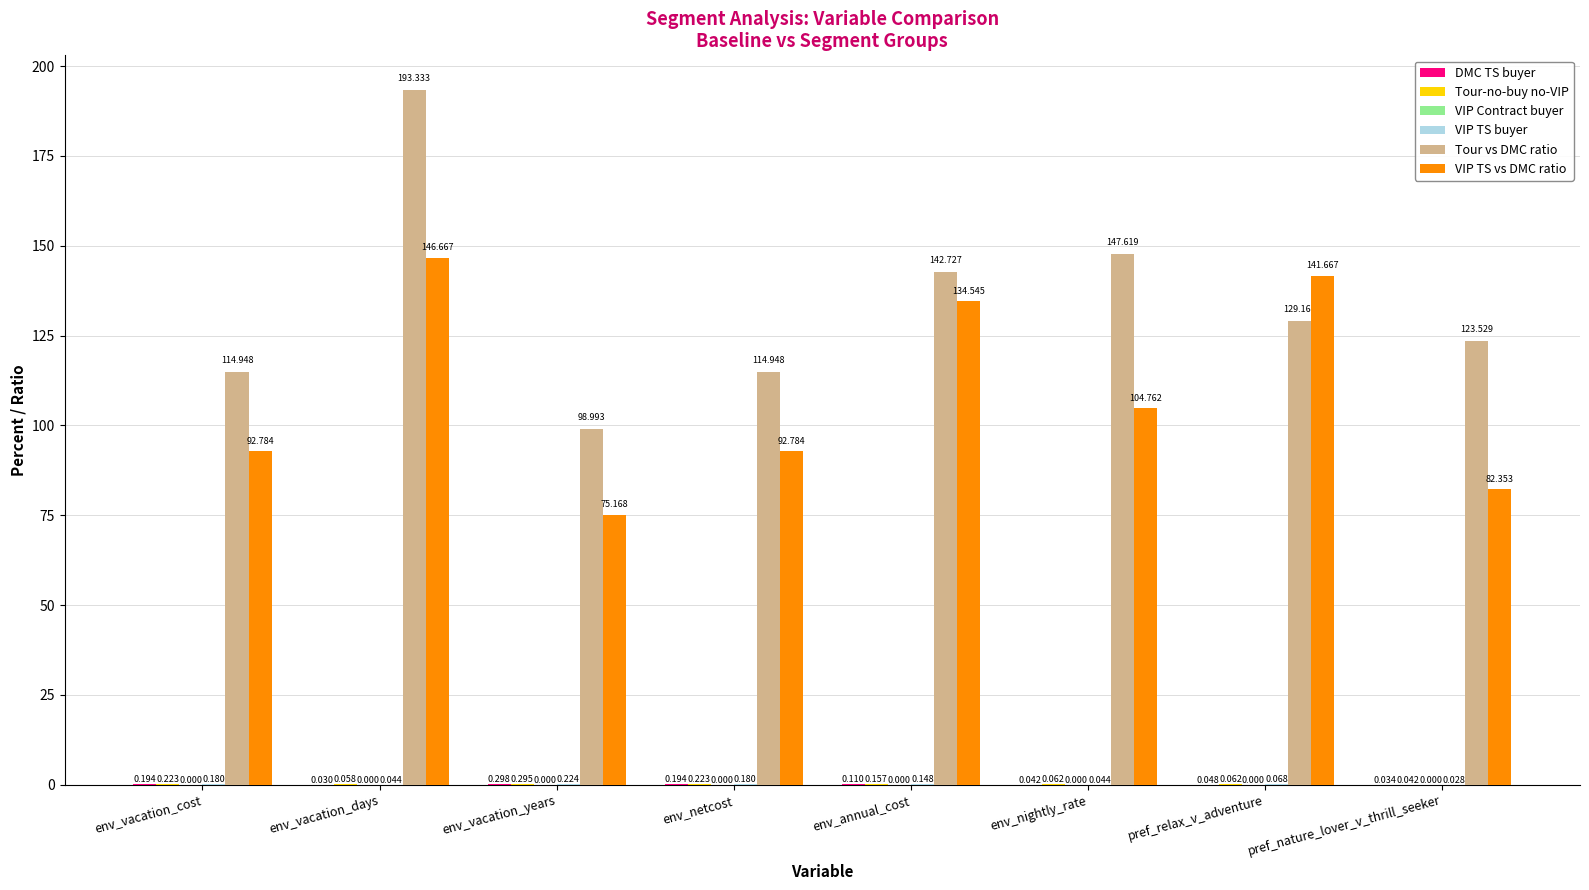

Between env_annual_cost and pref_nature_lover_v_thrill_seeker, which series saw the biggest shift?

VIP TS vs DMC ratio